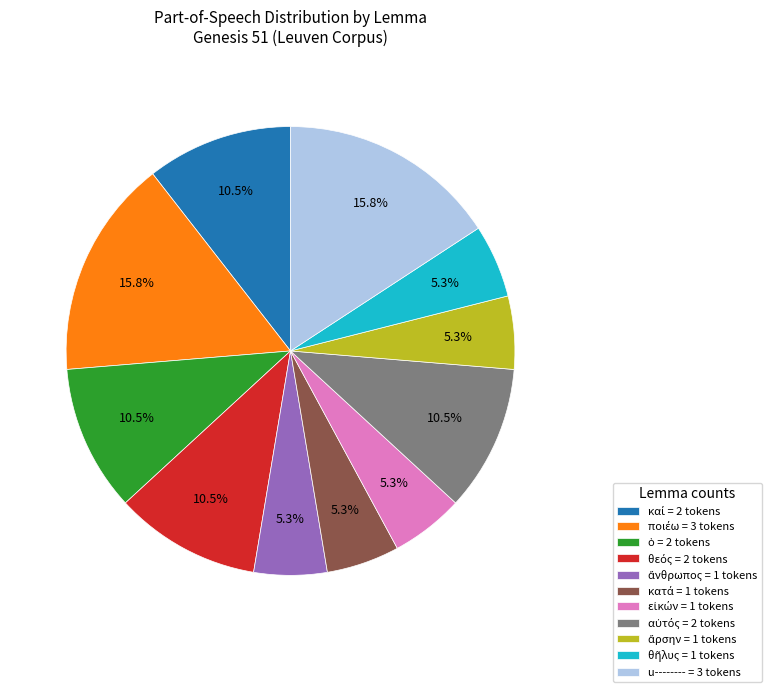

Does any single category account for the majority?

No